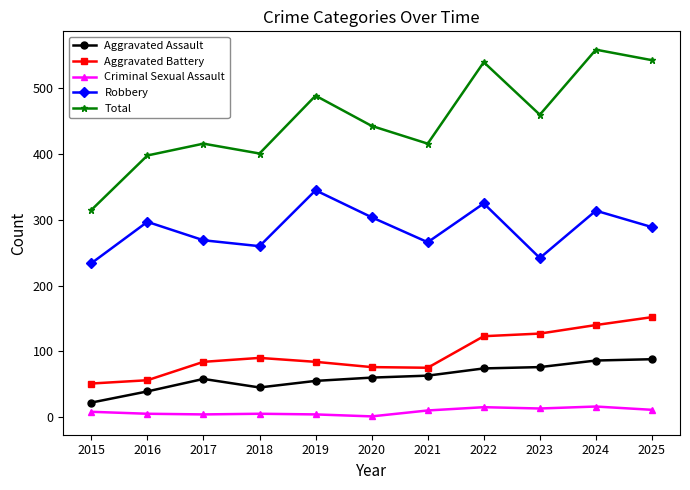

True or false: Aggravated Assault and Aggravated Battery intersect in this chart.

False